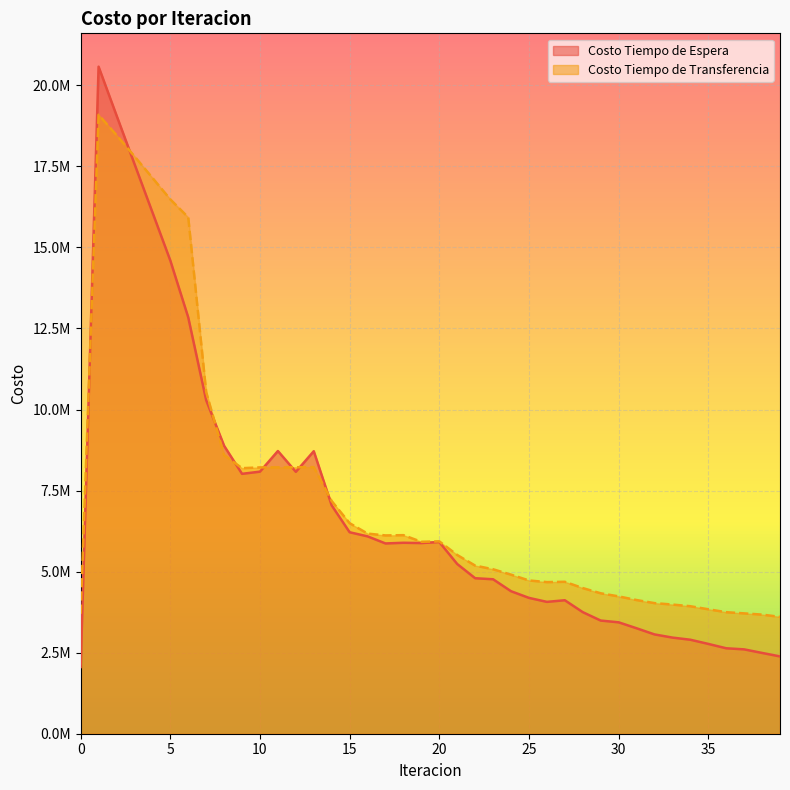

How many data points does each series have?

40